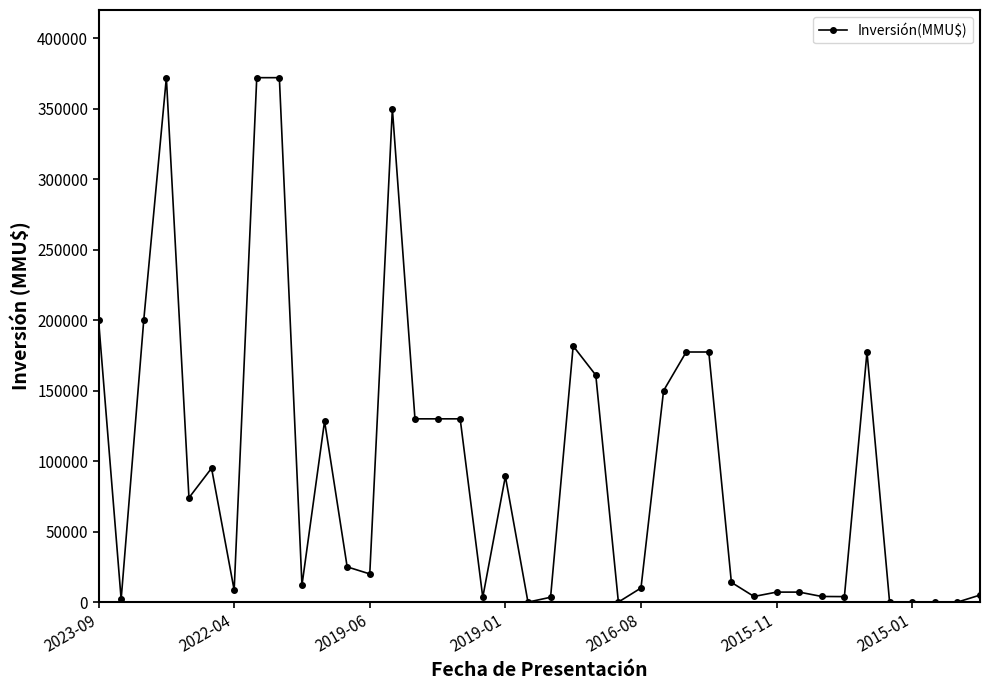

What is the maximum value shown in the chart?

372000